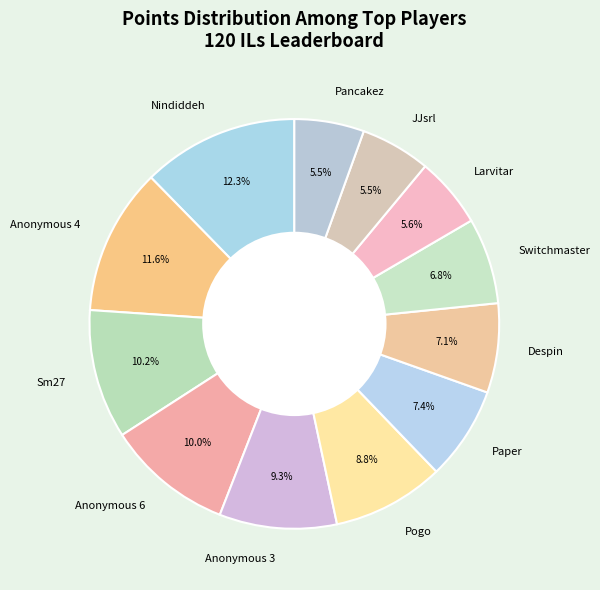

What is the largest slice in the pie chart?

Nindiddeh